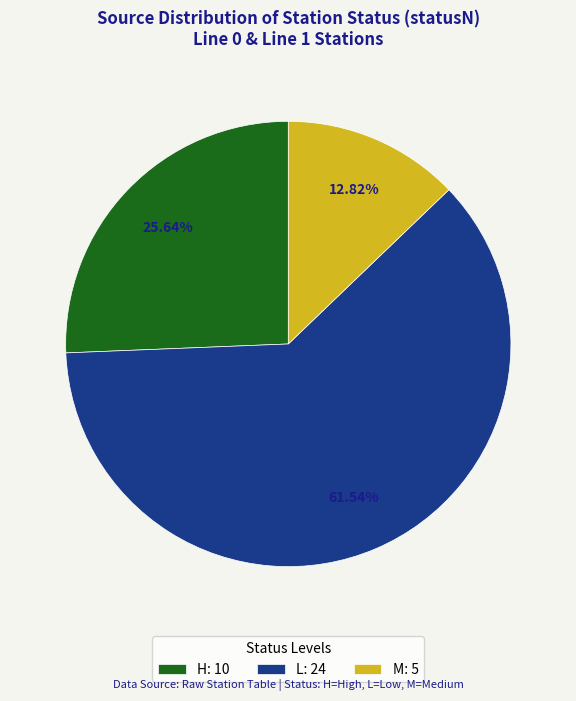

Does M: 5 account for over 50% of the chart?

No